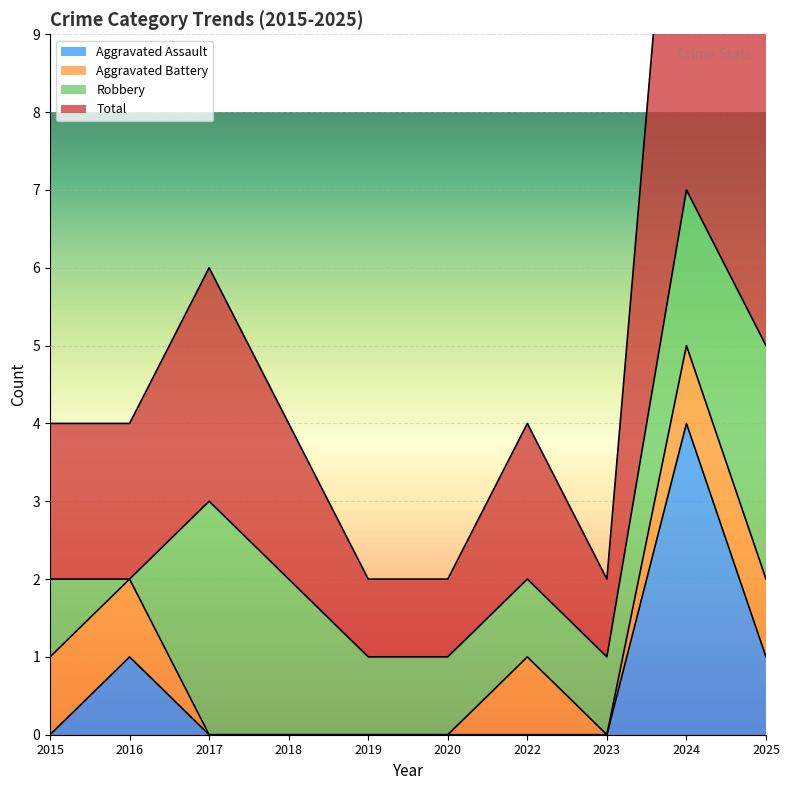

What is the maximum value for Aggravated Assault?

4